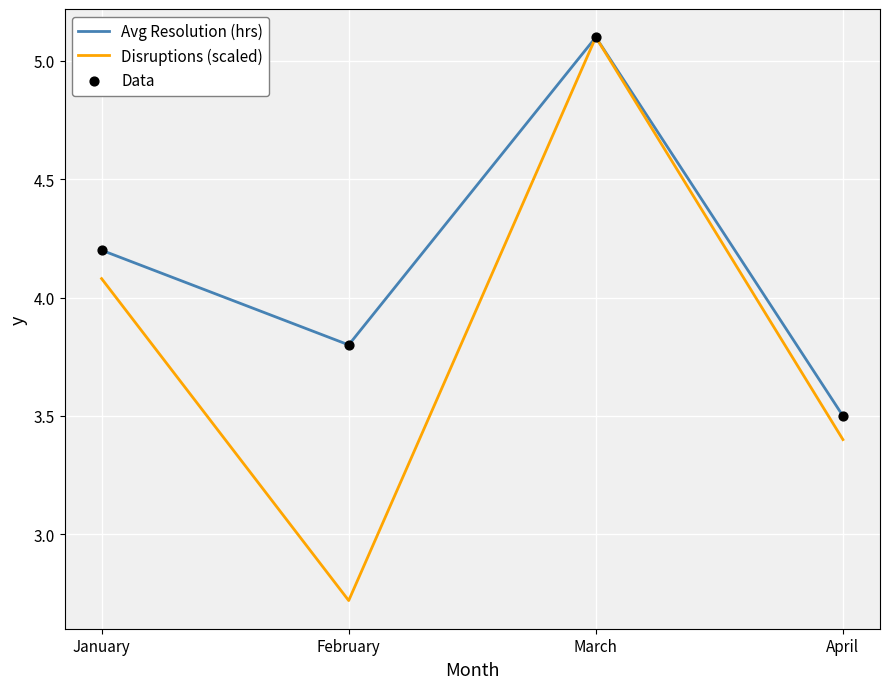

The Disruptions (scaled) series shows 5.1 at March. True or false?

True